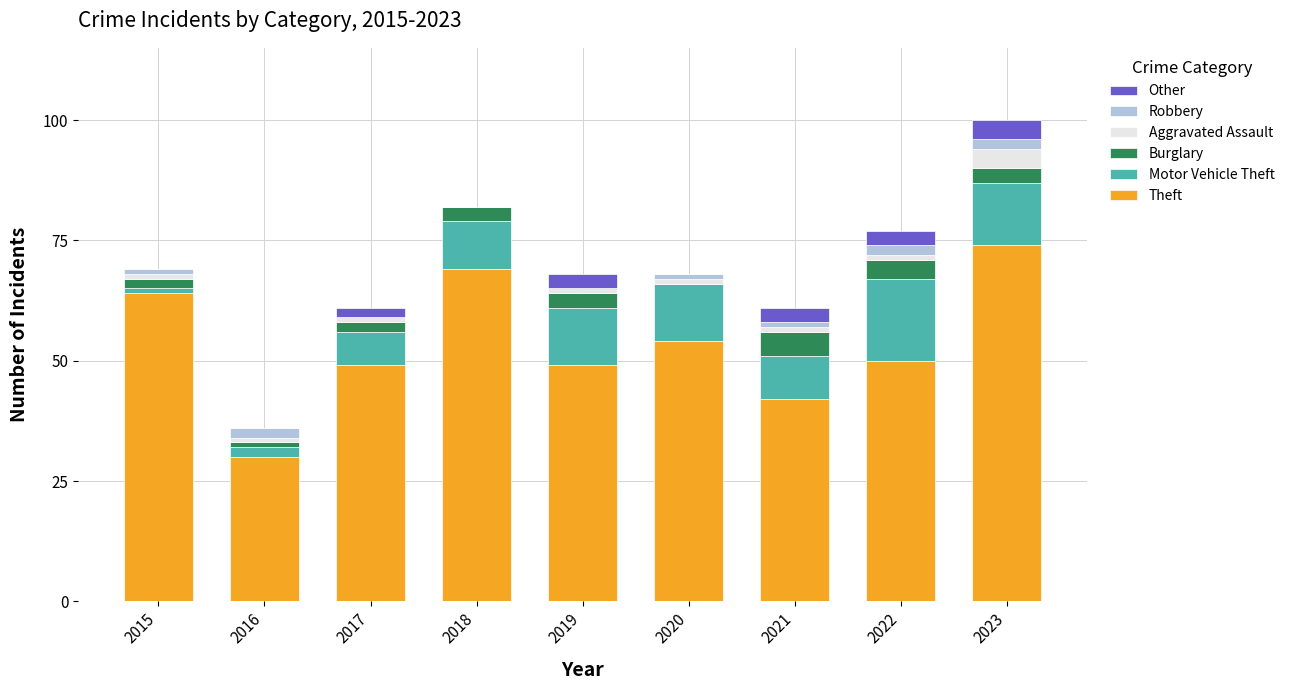

What is the total value across all series at 2018?

82